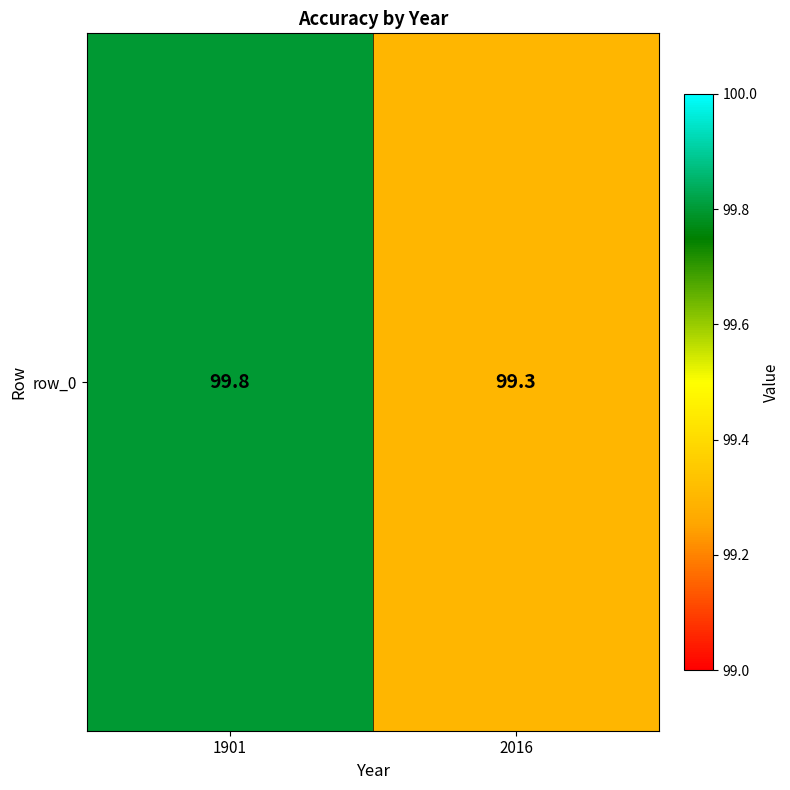

Is it true that the value at 2016 is 144.7?

False